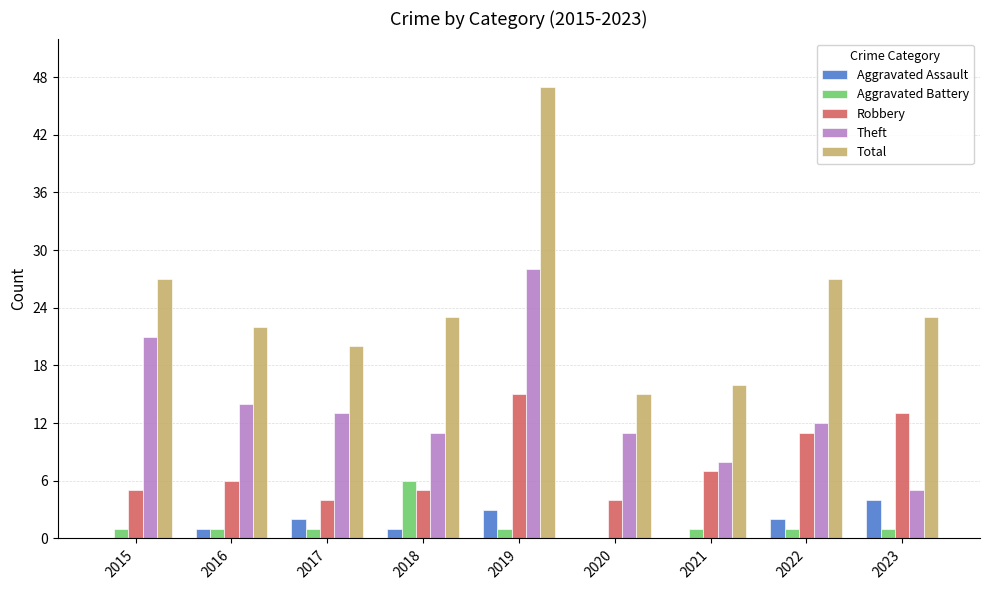

Reading right to left, transcribe all the data shown in this chart.

Aggravated Assault: 2023=4	2022=2	2021=0	2020=0	2019=3	2018=1	2017=2	2016=1	2015=0
Aggravated Battery: 2023=1	2022=1	2021=1	2020=0	2019=1	2018=6	2017=1	2016=1	2015=1
Robbery: 2023=13	2022=11	2021=7	2020=4	2019=15	2018=5	2017=4	2016=6	2015=5
Theft: 2023=5	2022=12	2021=8	2020=11	2019=28	2018=11	2017=13	2016=14	2015=21
Total: 2023=23	2022=27	2021=16	2020=15	2019=47	2018=23	2017=20	2016=22	2015=27